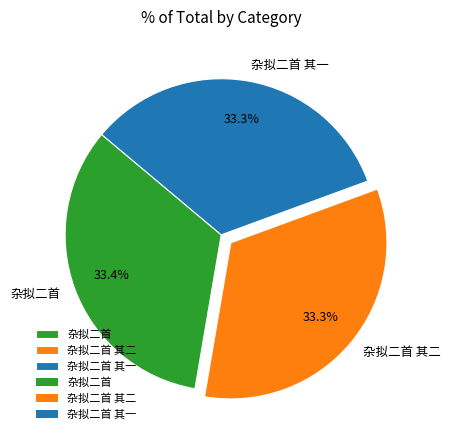

What portion of the pie excludes 杂拟二首 其二?

66.7%